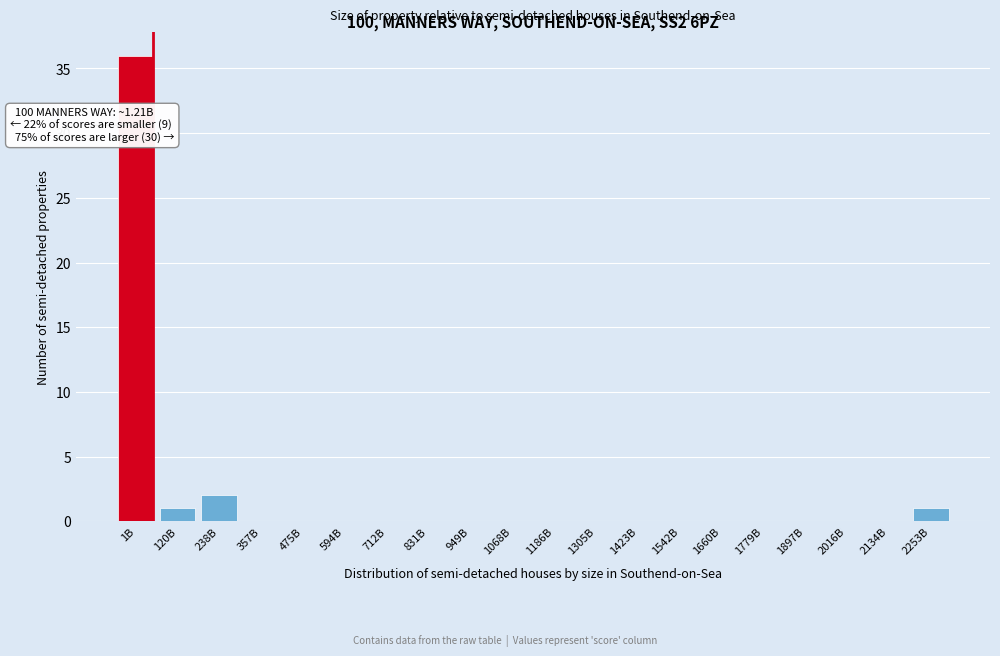

Reading left to right, what are all the values shown in this chart?

1B=36	120B=1	238B=2	357B=0	475B=0	594B=0	712B=0	831B=0	949B=0	1068B=0	1186B=0	1305B=0	1423B=0	1542B=0	1660B=0	1779B=0	1897B=0	2016B=0	2134B=0	2253B=1